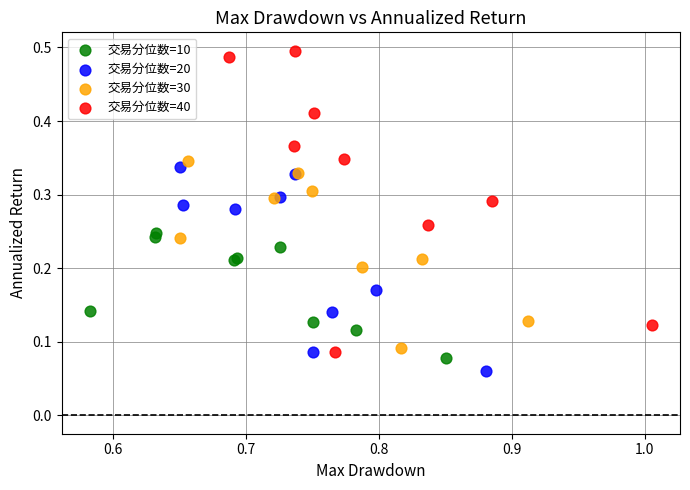

What are all the series names shown in the legend?

交易分位数=10, 交易分位数=20, 交易分位数=30, 交易分位数=40